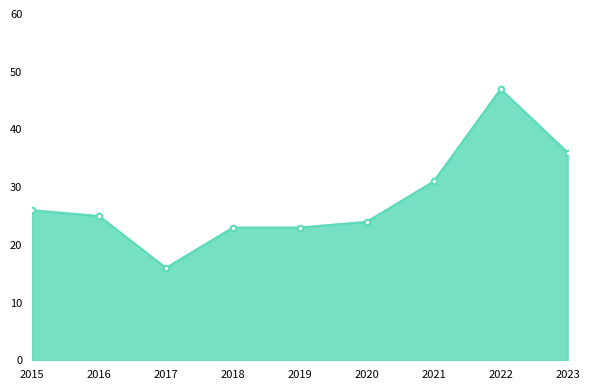

What is the value of the 8th point from the left?

47